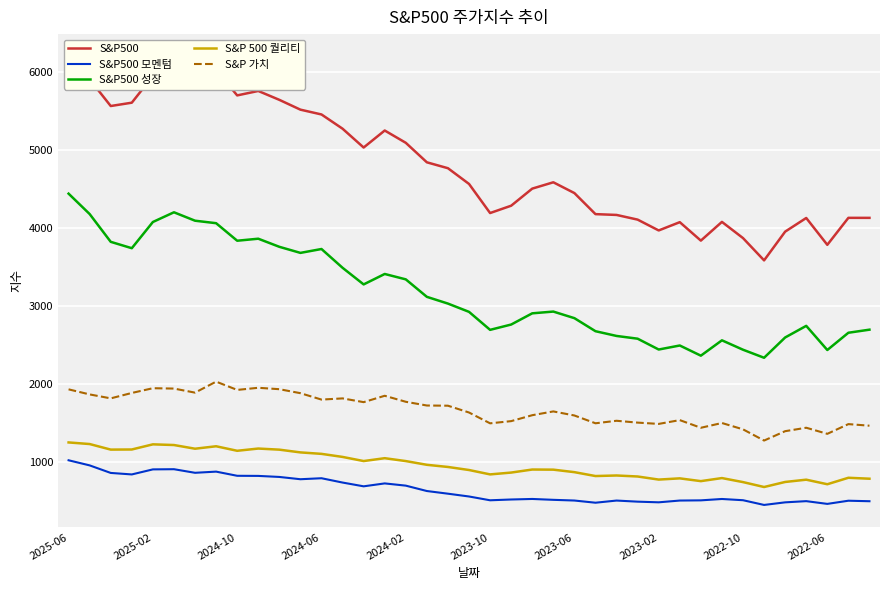

Which series has the largest total across all categories?

S&P500